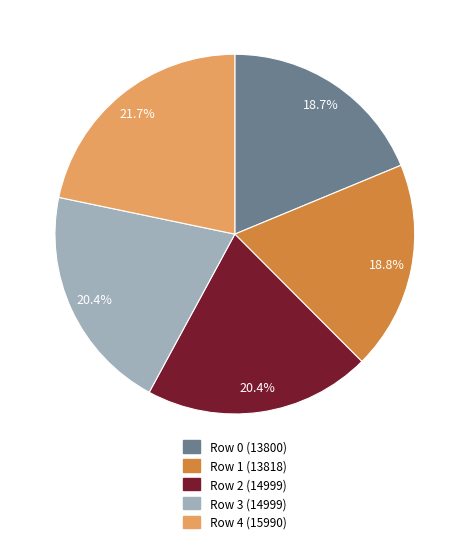

What is the ratio of the value at Row 3 (14999) to the value at Row 2 (14999)?

1.0